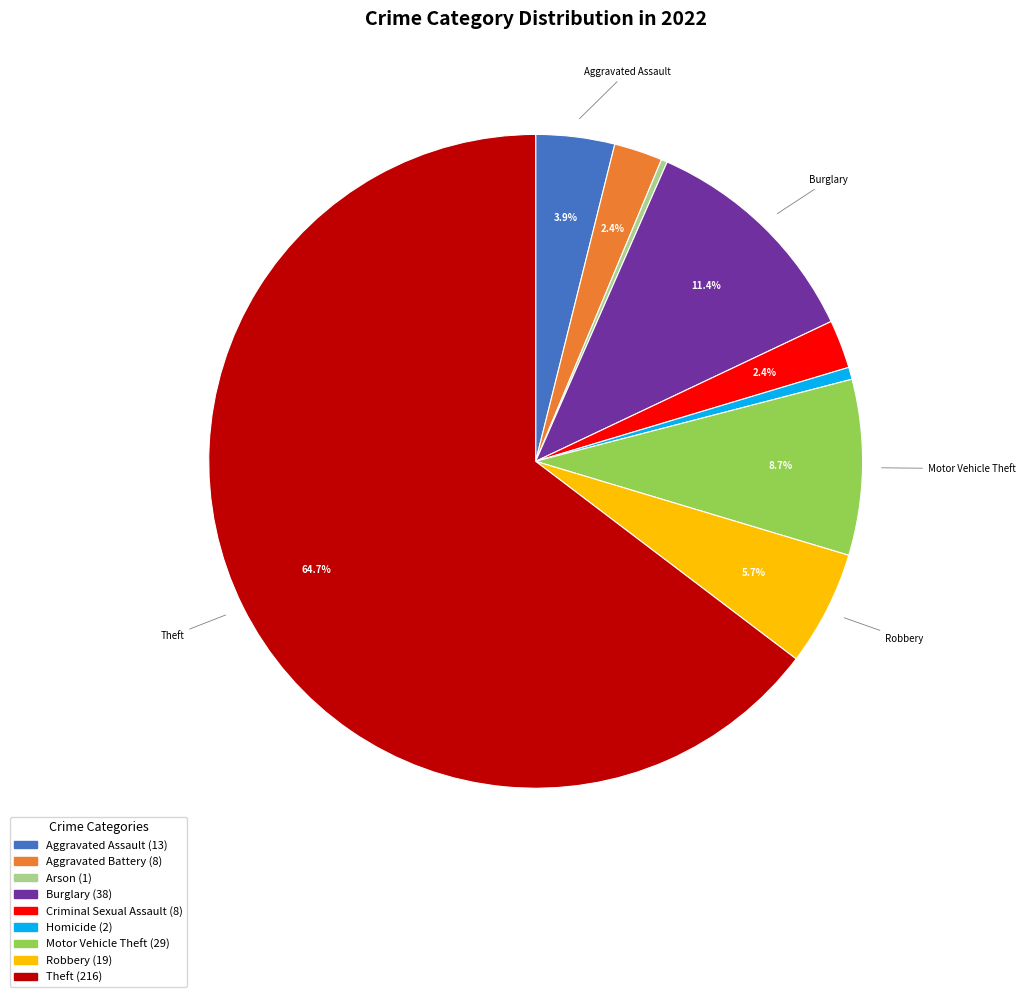

Does any single category account for the majority?

Yes